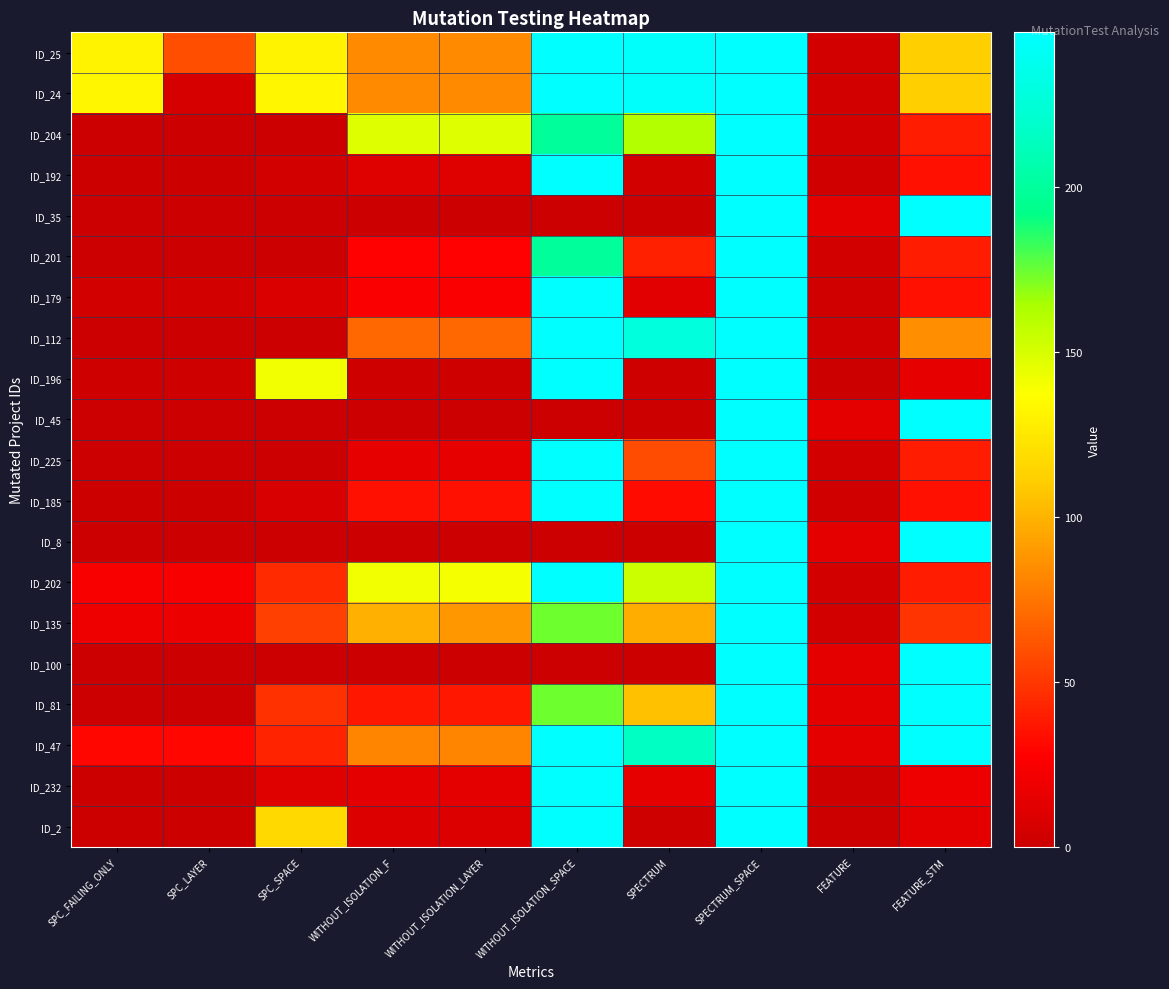

What is the difference between the highest and lowest values at SPC_SPACE?

141